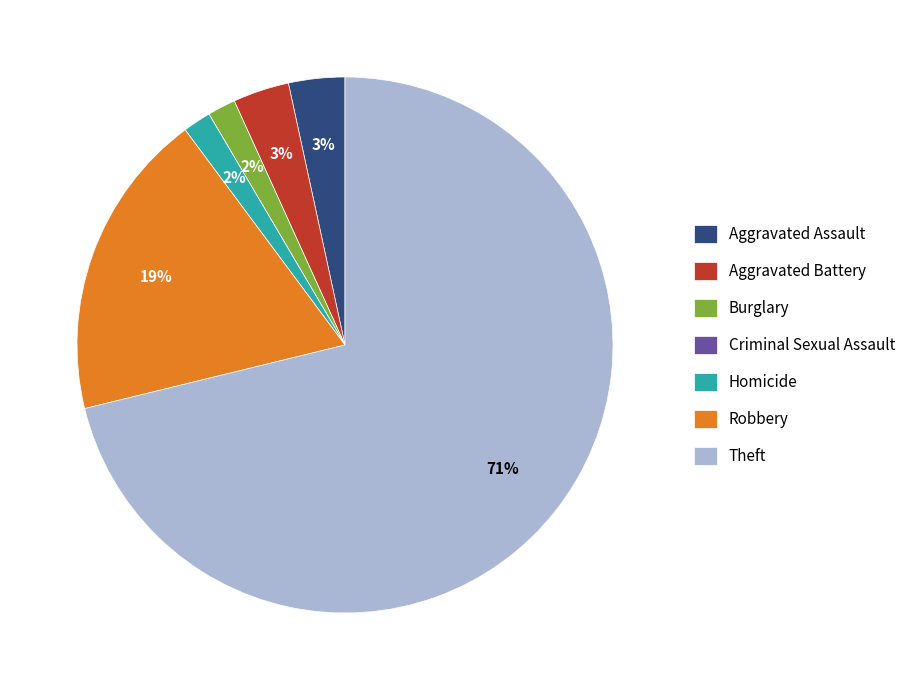

Is there a majority slice in this chart?

Yes